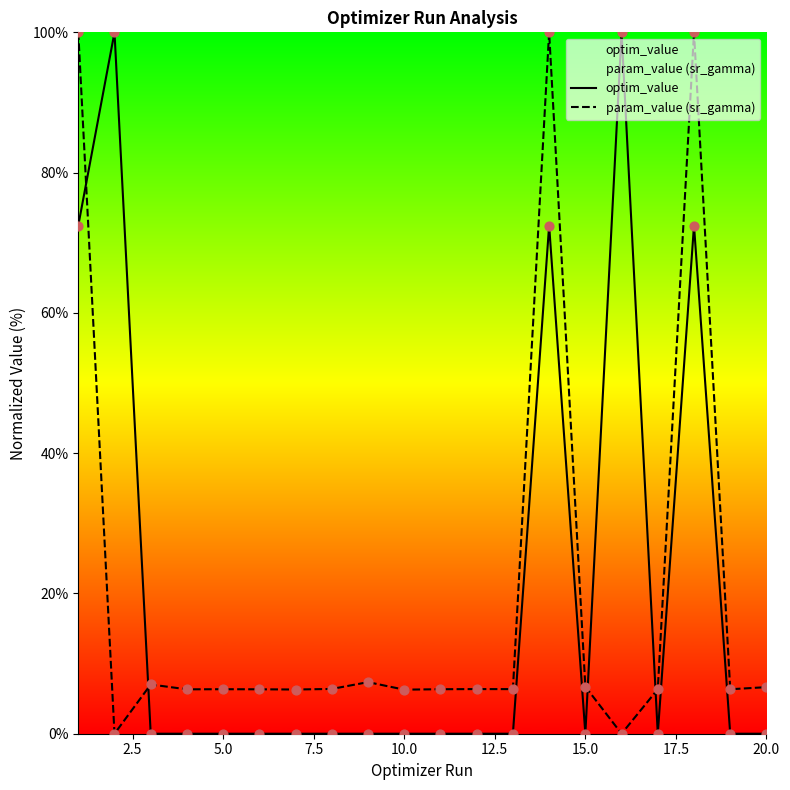

Which series has the largest total across all categories?

optim_value